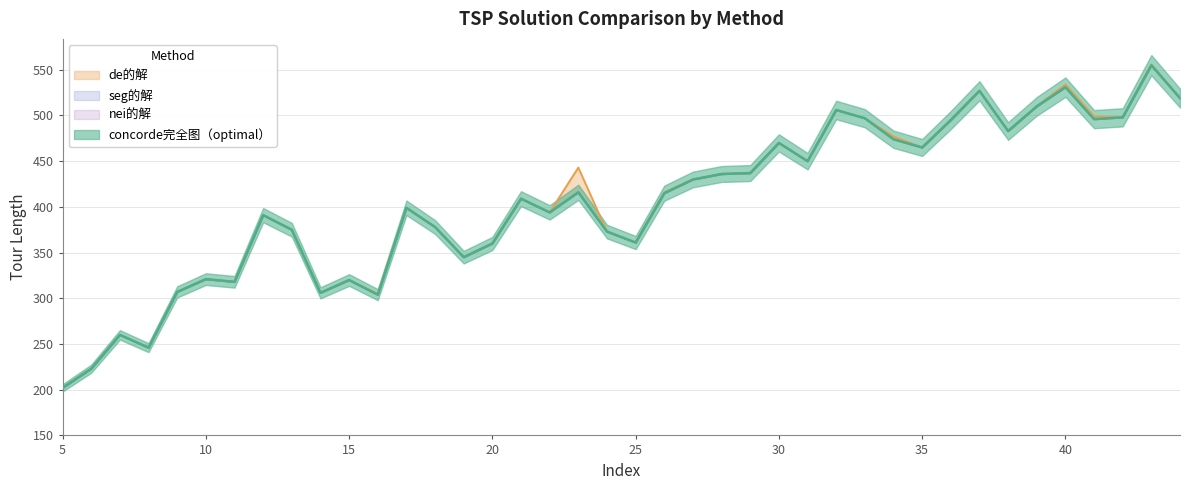

What is the minimum value shown in the chart?

202